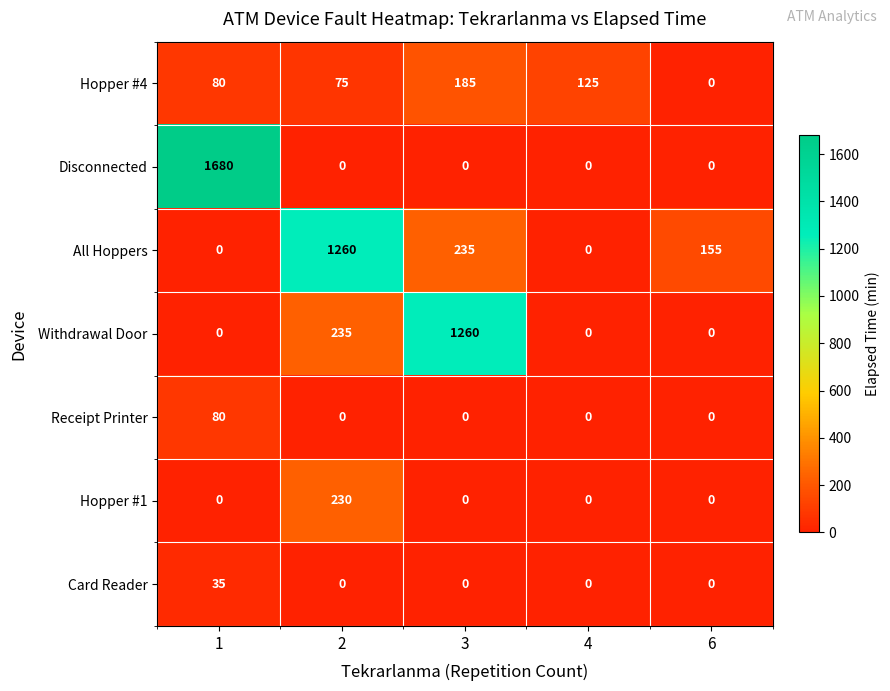

The Disconnected series shows 0 at 4. True or false?

True